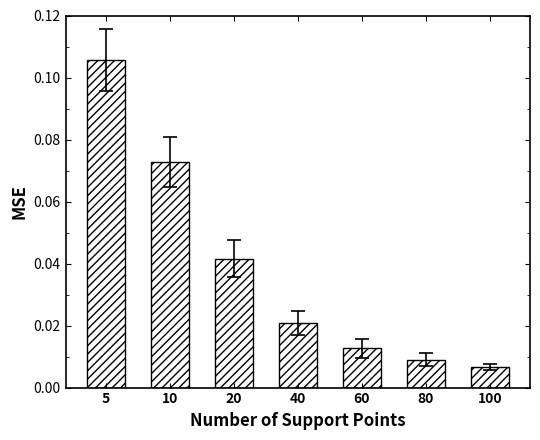

Which category has the lowest value across all series?

100